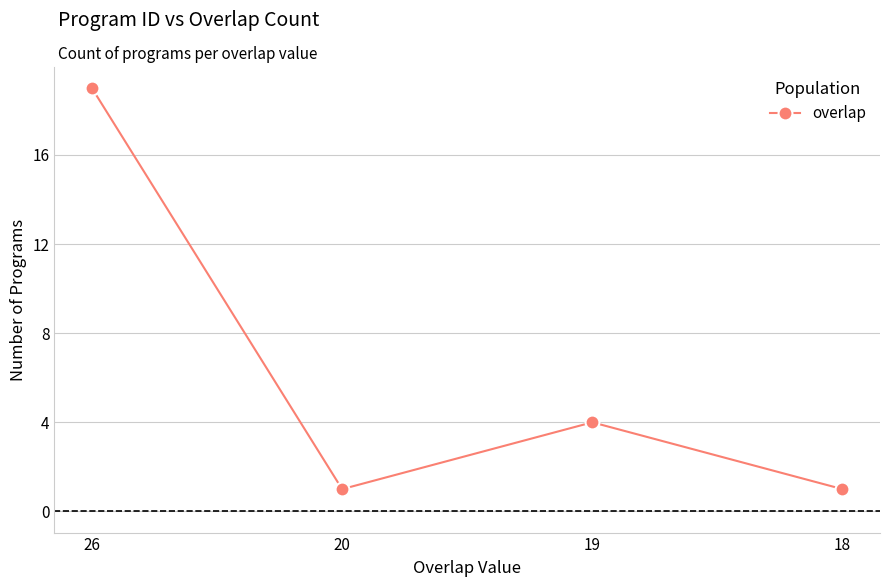

What is the minimum value shown in the chart?

1